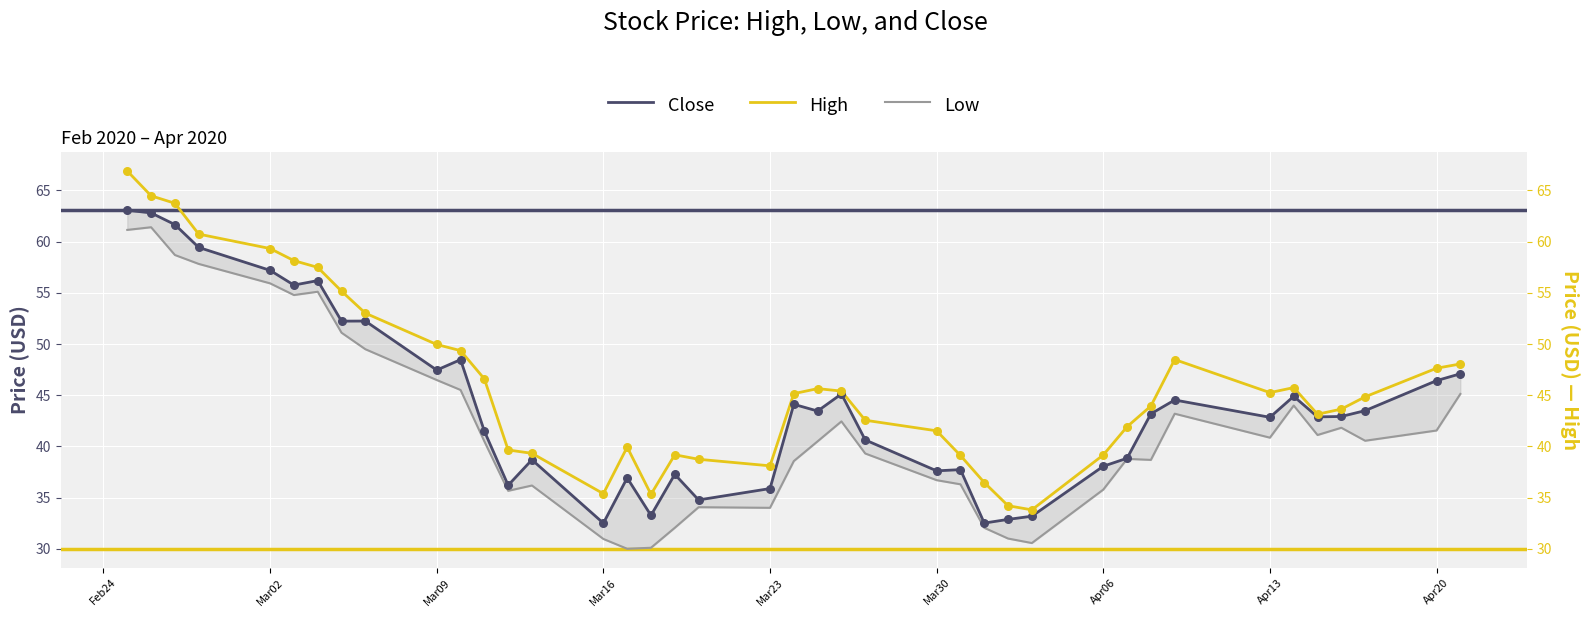

Which series has the widest spread of Y values?

High